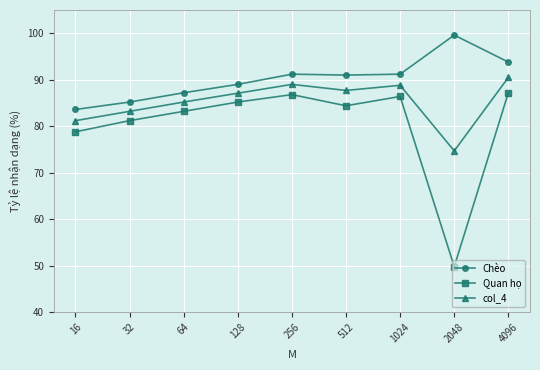

Rank the series by their average value, from lowest to highest.

Quan họ, col_4, Chèo